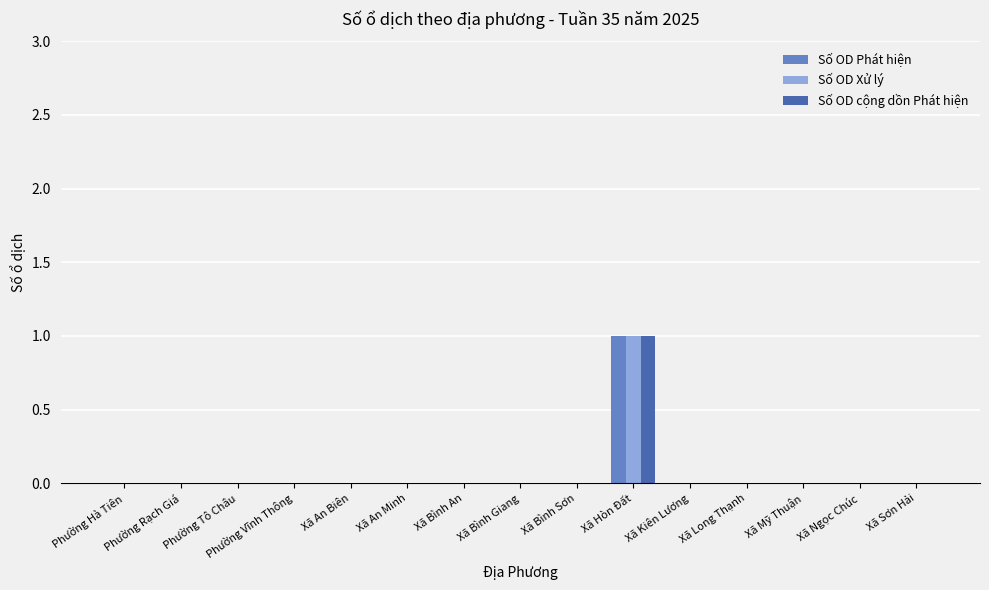

What is the greatest value displayed?

1